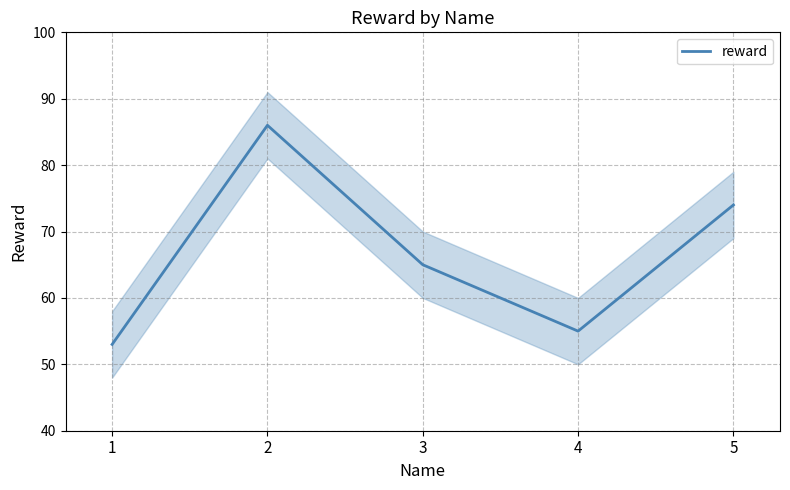

What is the difference between the maximum and minimum values?

33